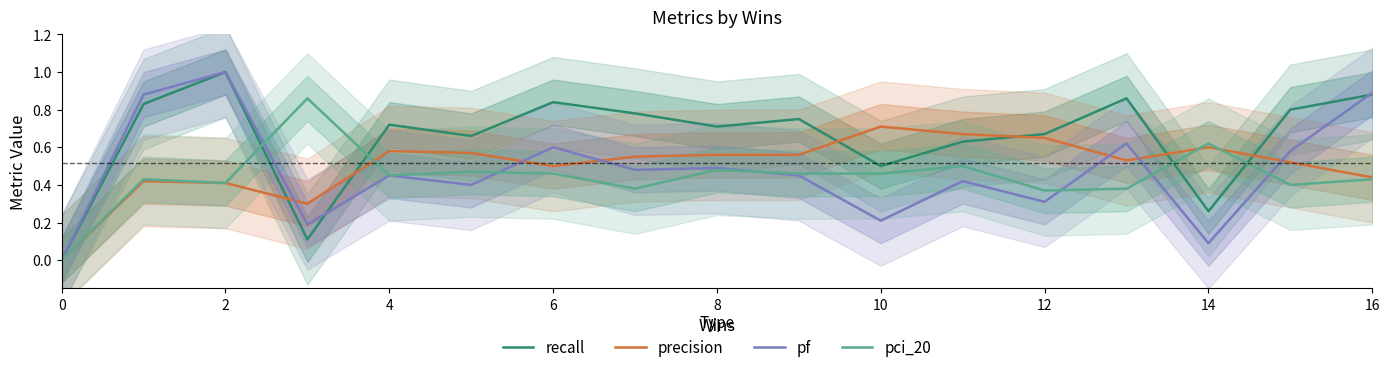

At which category does pf reach its first local peak?

2